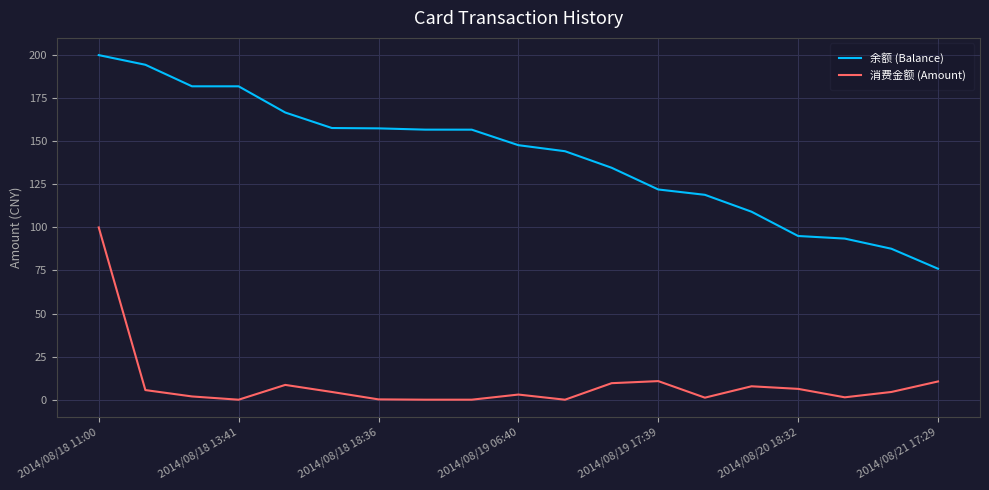

True or false: 余额 (Balance) and 消费金额 (Amount) cross at least once.

False